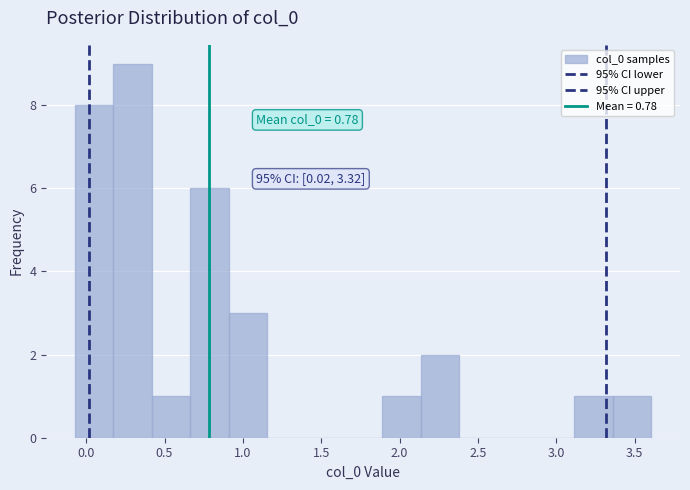

Over which range of the x-axis is the bar tallest?

0.15 to 0.40